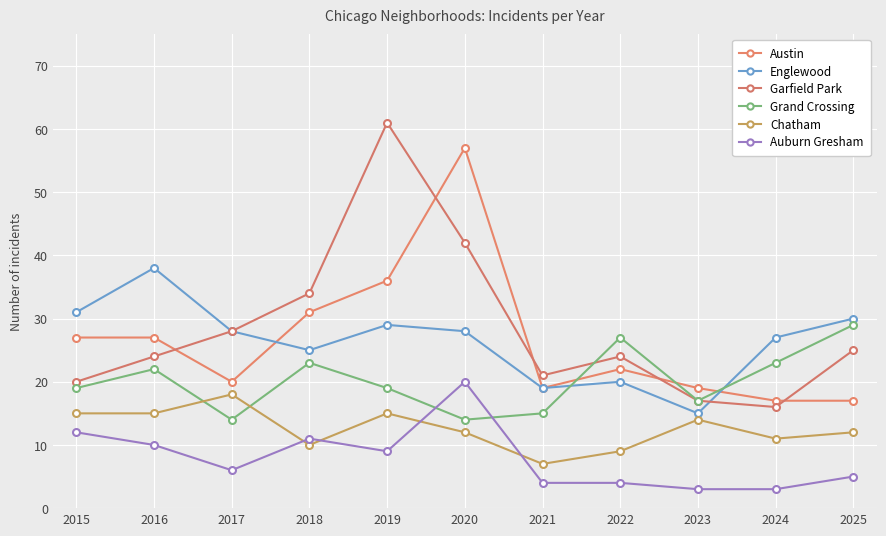

True or false: Englewood and Grand Crossing intersect in this chart.

True